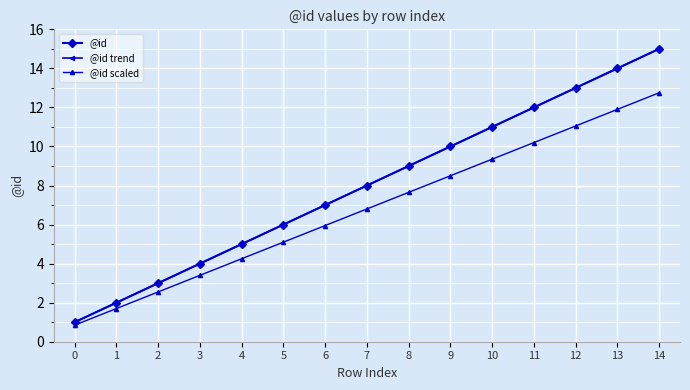

Which series has the largest total across all categories?

@id